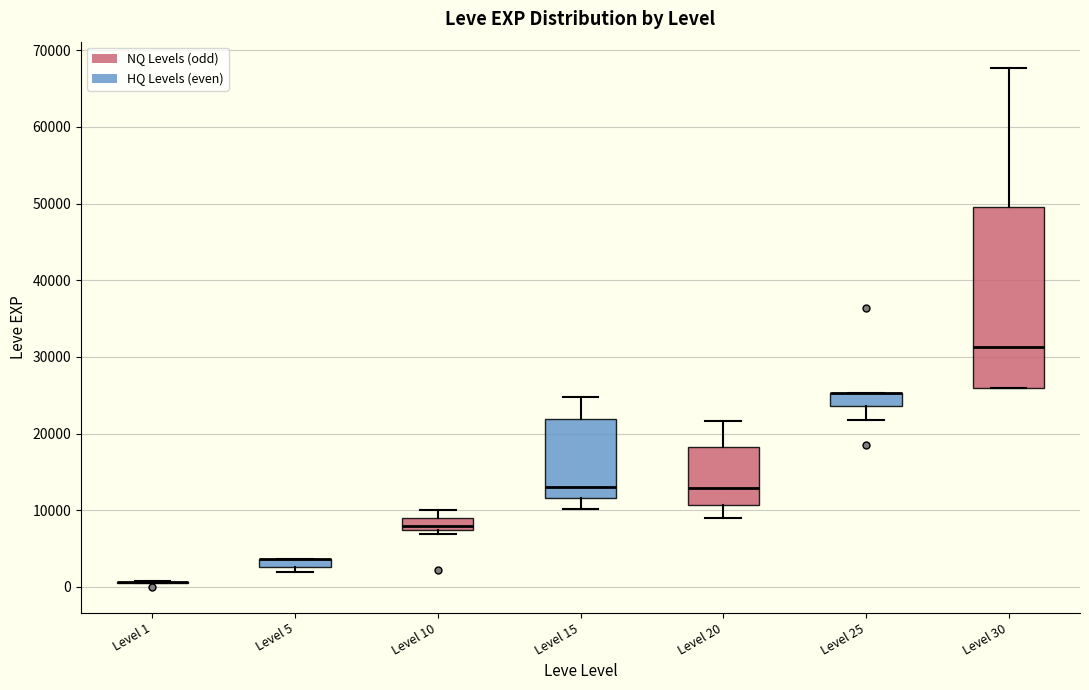

Comparing the boxes themselves (not the whiskers), which one is the tallest?

Level 30